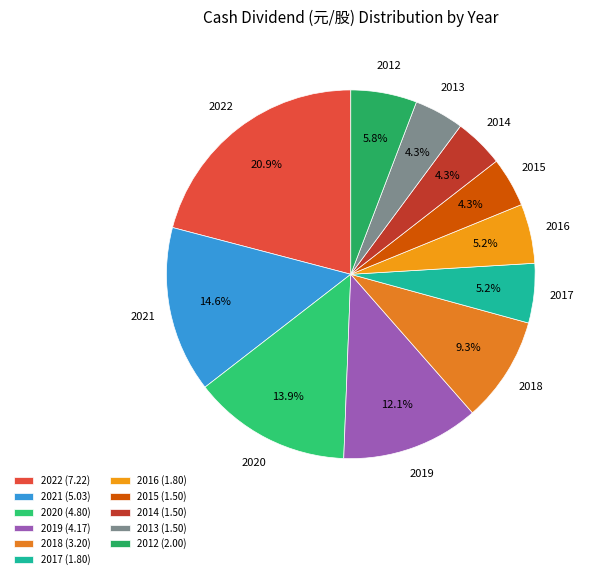

What is the total percentage of 2017 and 2020?

19.1%